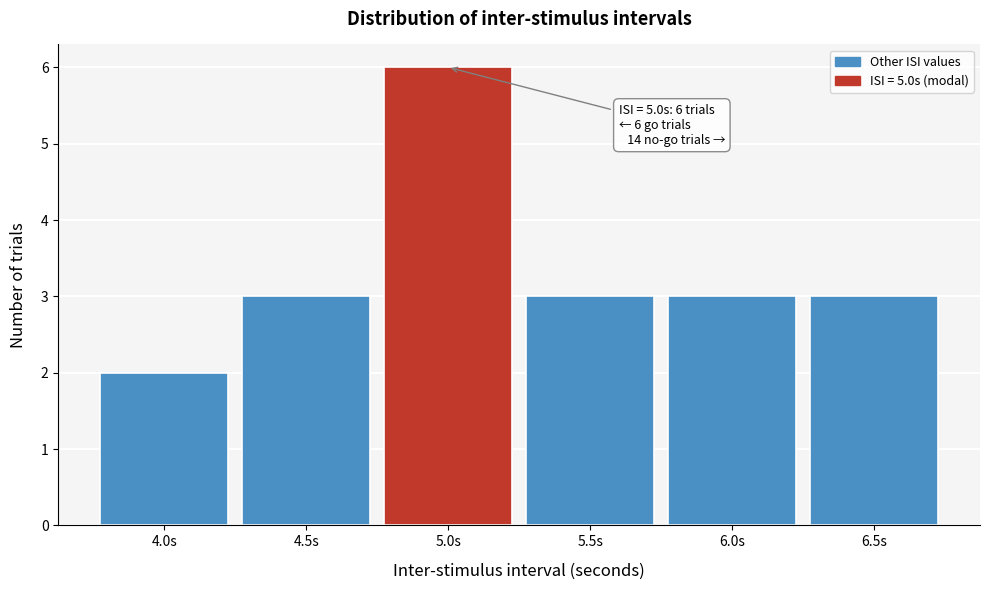

Over which range of the x-axis is the bar tallest?

4.75 to 5.25